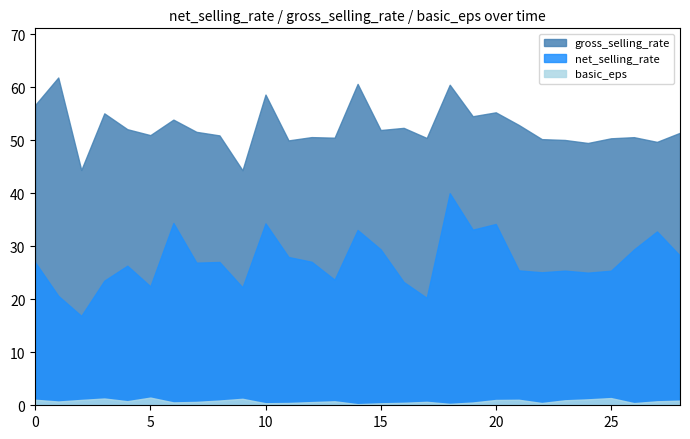

The gross_selling_rate series shows 51.0 at 5. True or false?

True